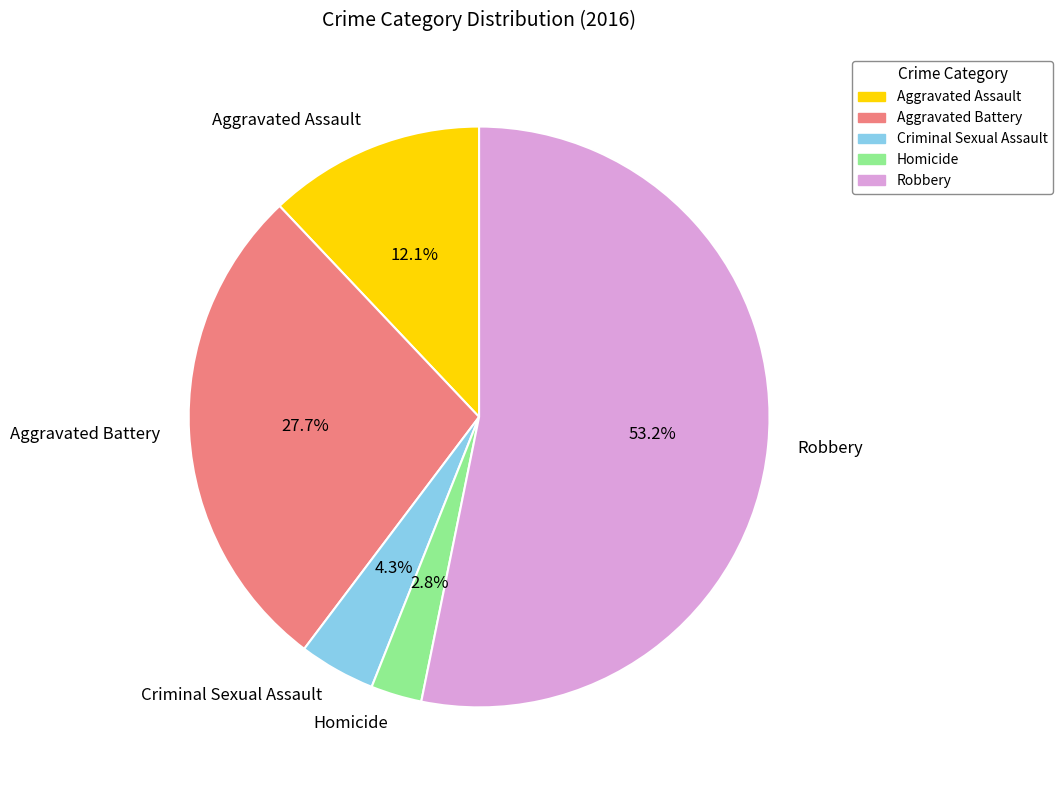

What percentage is the Robbery slice, to the nearest percent?

53%